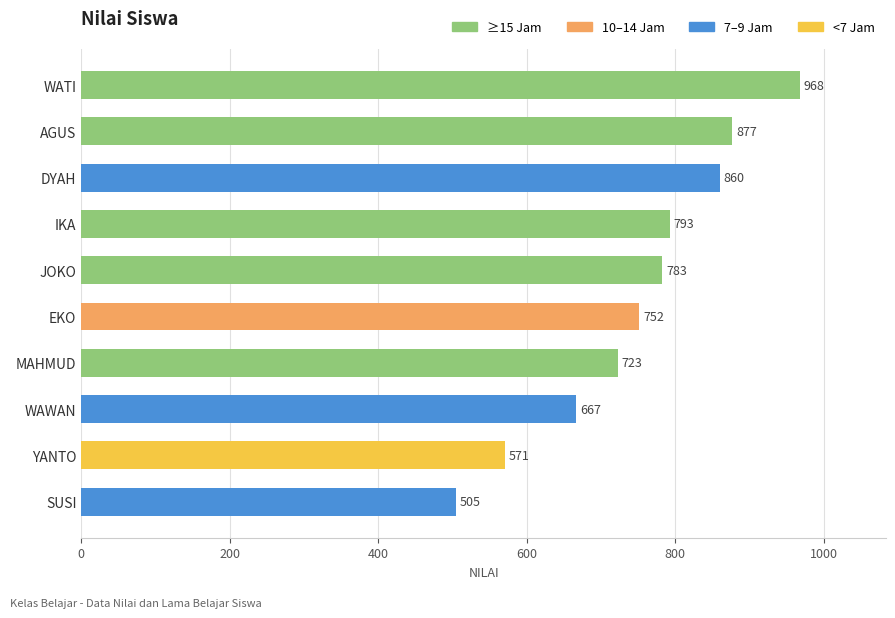

What position from the top is YANTO?

9